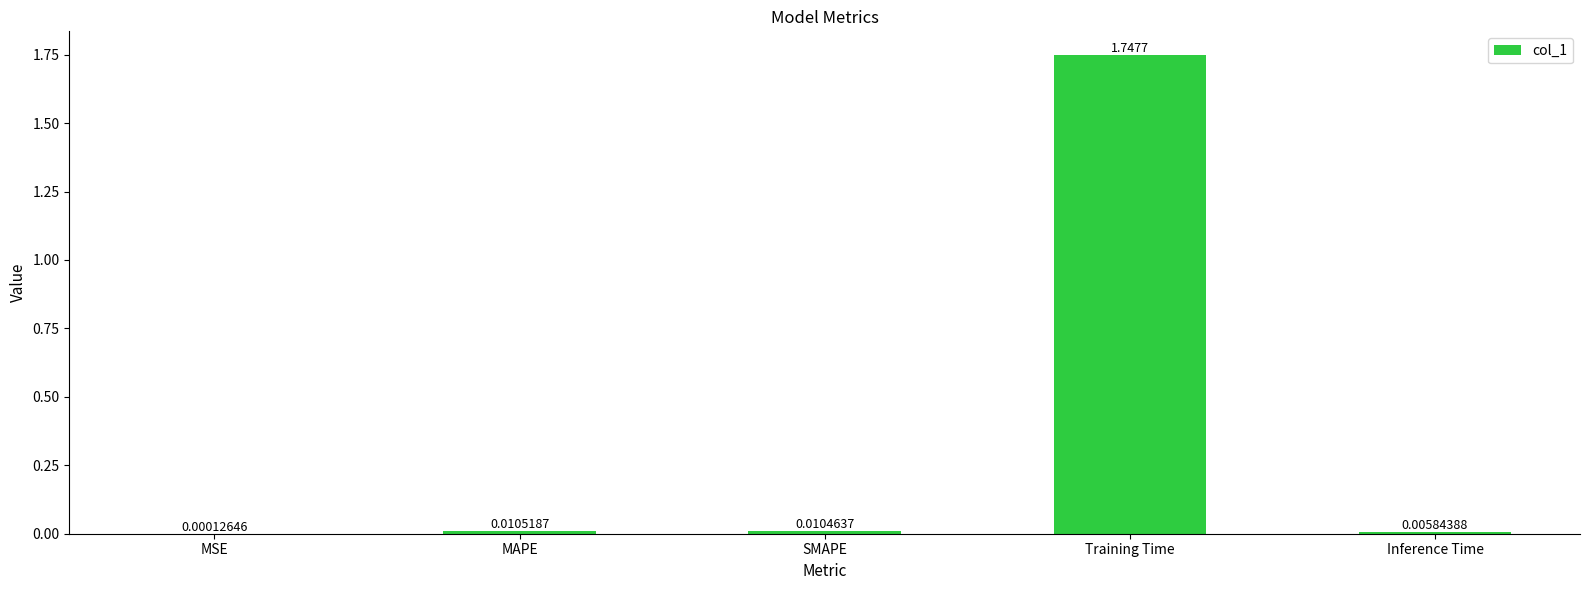

At which category does the chart reach its peak across all series?

Training Time